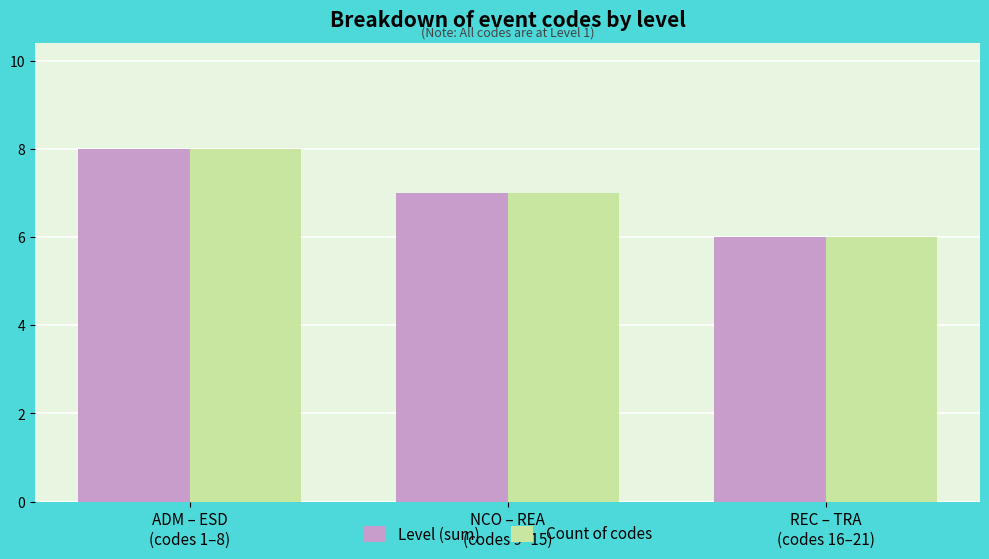

What is the average value of the Level (sum) series?

7